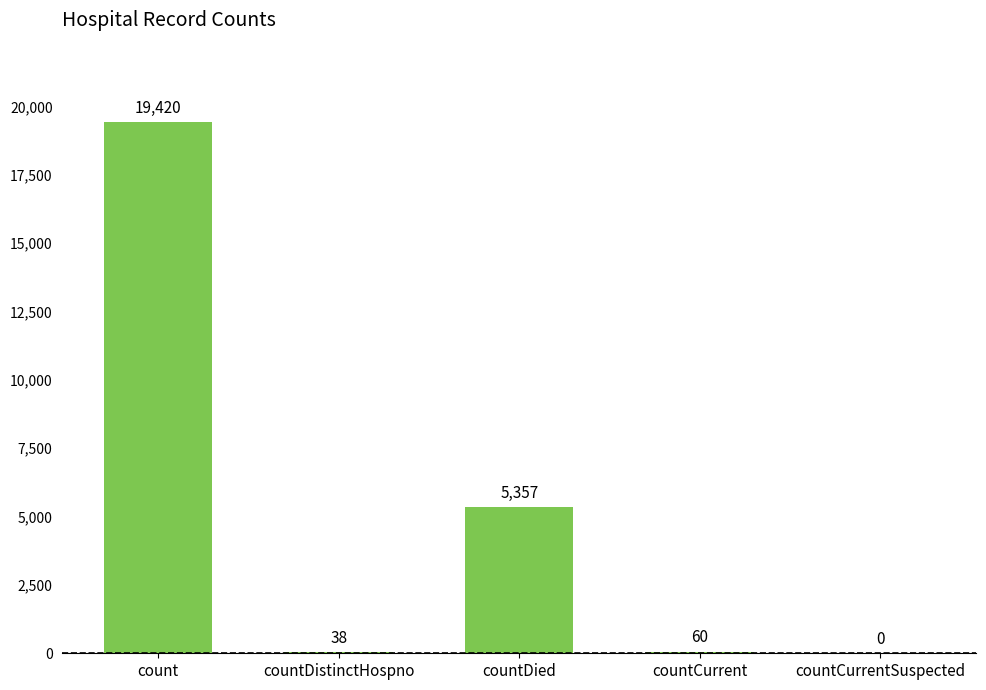

Count the number of categories in the chart.

5